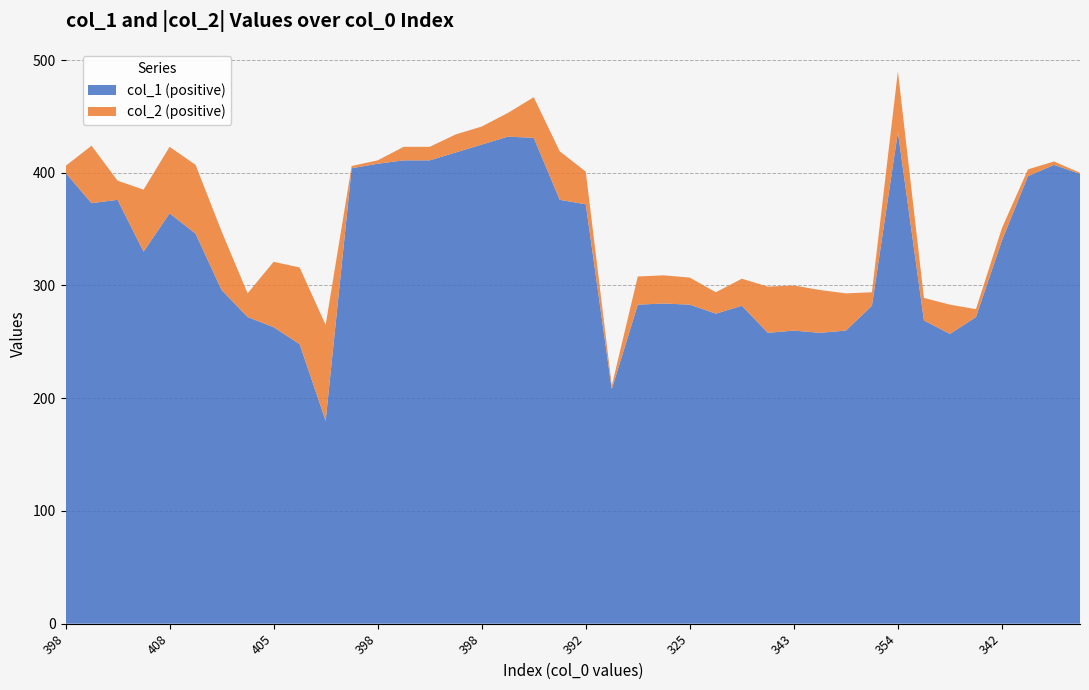

Reading right to left, list all the values displayed in this chart.

col_1 (positive): 371=399	385=407	384=397	342=340	282=272	262=257	306=269	354=436	297=282	306=260	314=258	343=260	328=258	360=282	306=275	325=283	338=284	350=283	268=208	392=372	406=376	397=431	397=432	398=425	398=418	398=411	398=411	398=408	398=404	405=180	405=248	405=263	312=272	405=296	408=346	408=364	396=330	403=376	407=373	398=400
col_2 (positive): 371=1	385=3	384=6	342=11	282=7	262=26	306=20	354=54	297=12	306=33	314=38	343=40	328=41	360=24	306=19	325=24	338=25	350=25	268=3	392=29	406=43	397=36	397=21	398=16	398=16	398=12	398=12	398=3	398=2	405=85	405=68	405=58	312=21	405=52	408=61	408=59	396=55	403=17	407=51	398=6